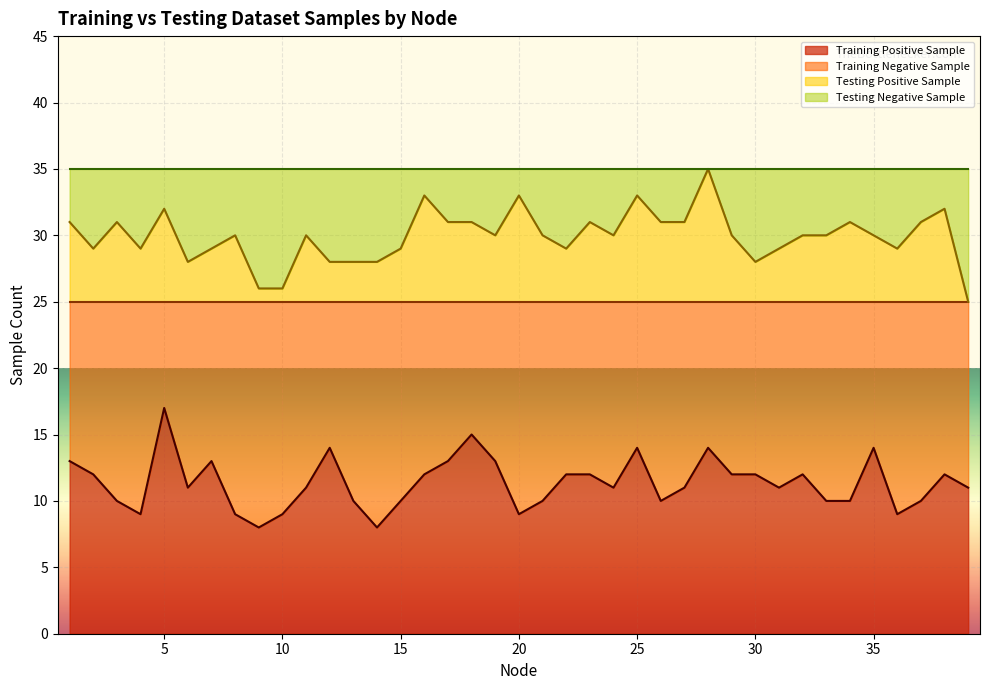

Which series has the largest total across all categories?

Testing Positive Sample